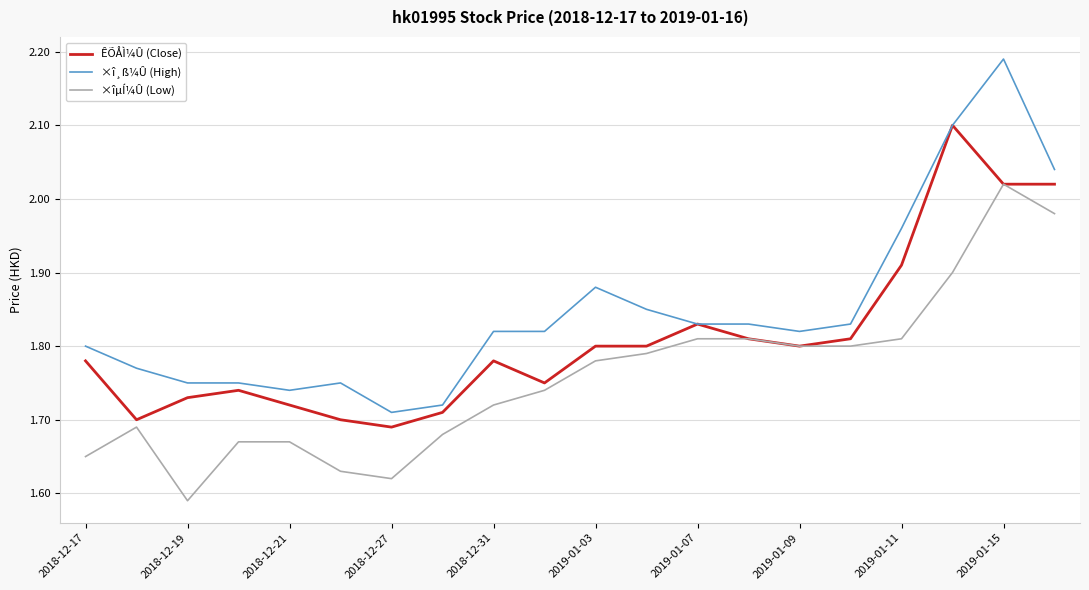

Which series has the largest total across all categories?

×î¸ß¼Û (High)